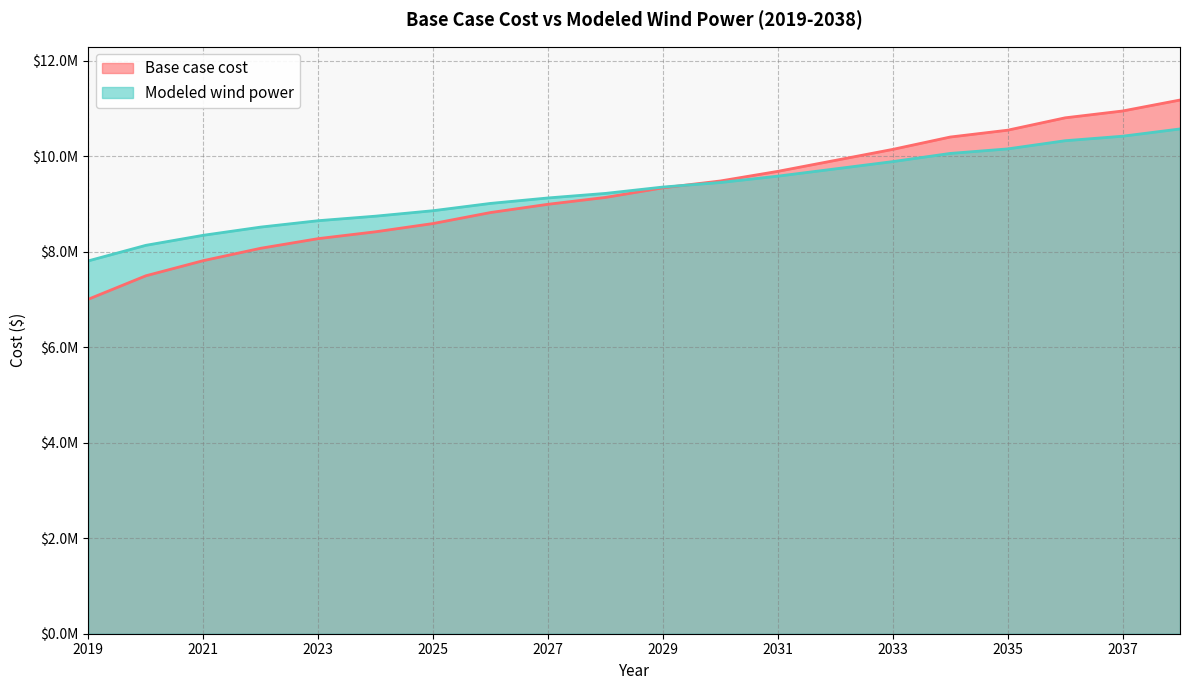

How many categories are shown in the chart?

20